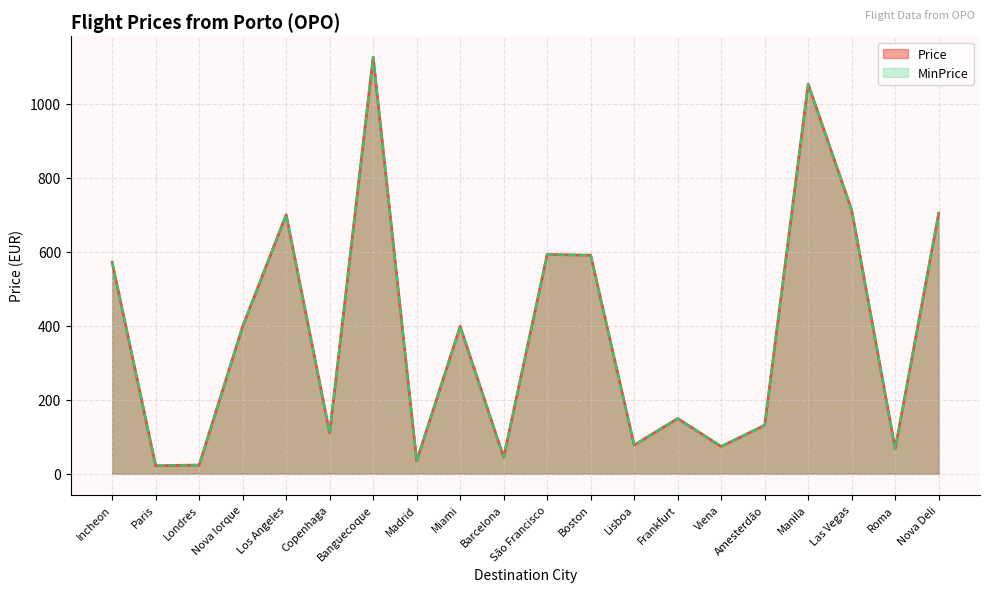

At which category does the chart reach its minimum across all series?

Paris